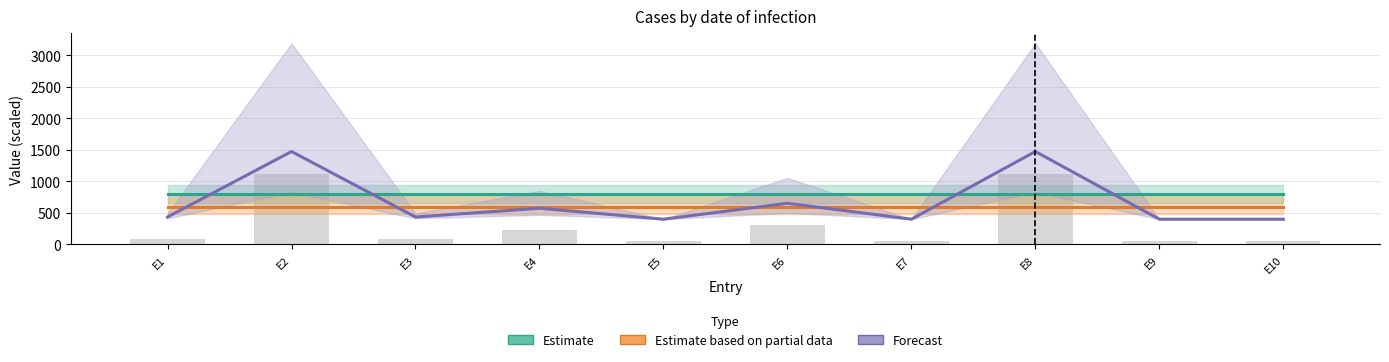

At which category is the sum across all series the highest?

E2